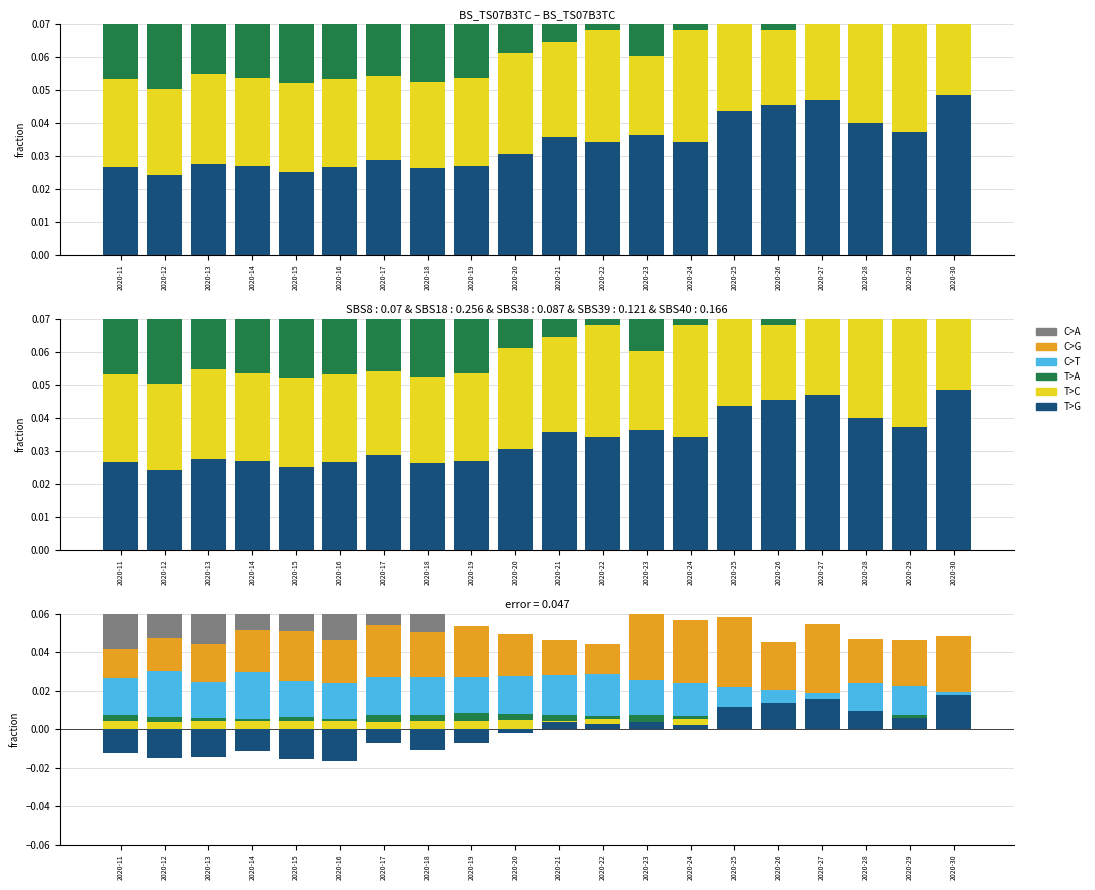

How many values in T>G are below zero?

10